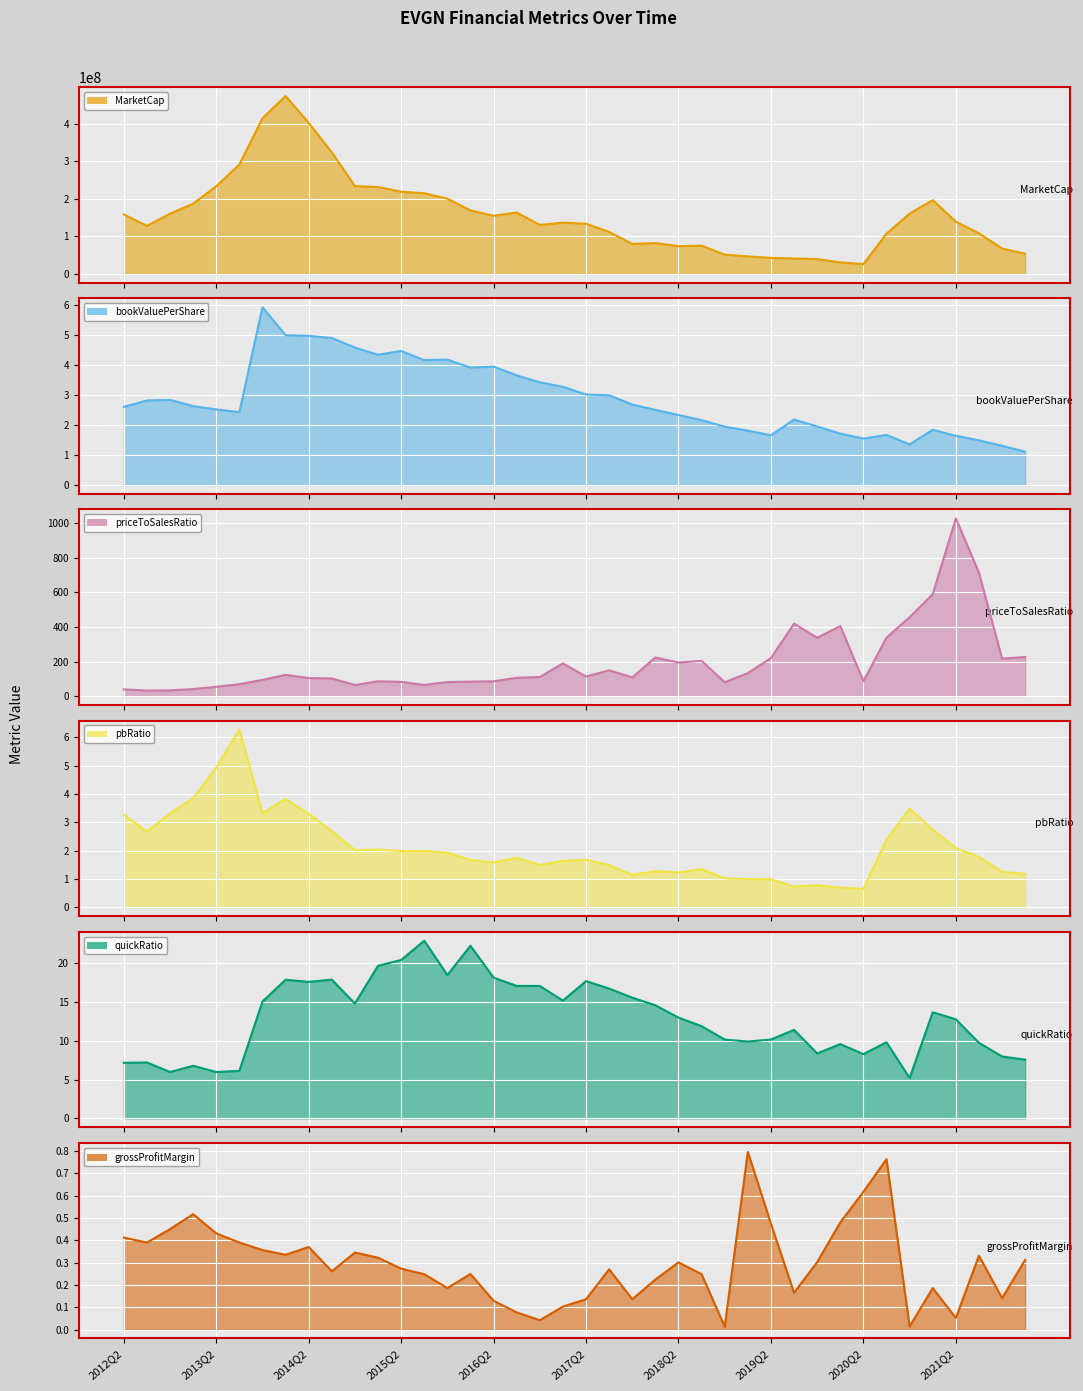

Which series has the largest total across all categories?

MarketCap